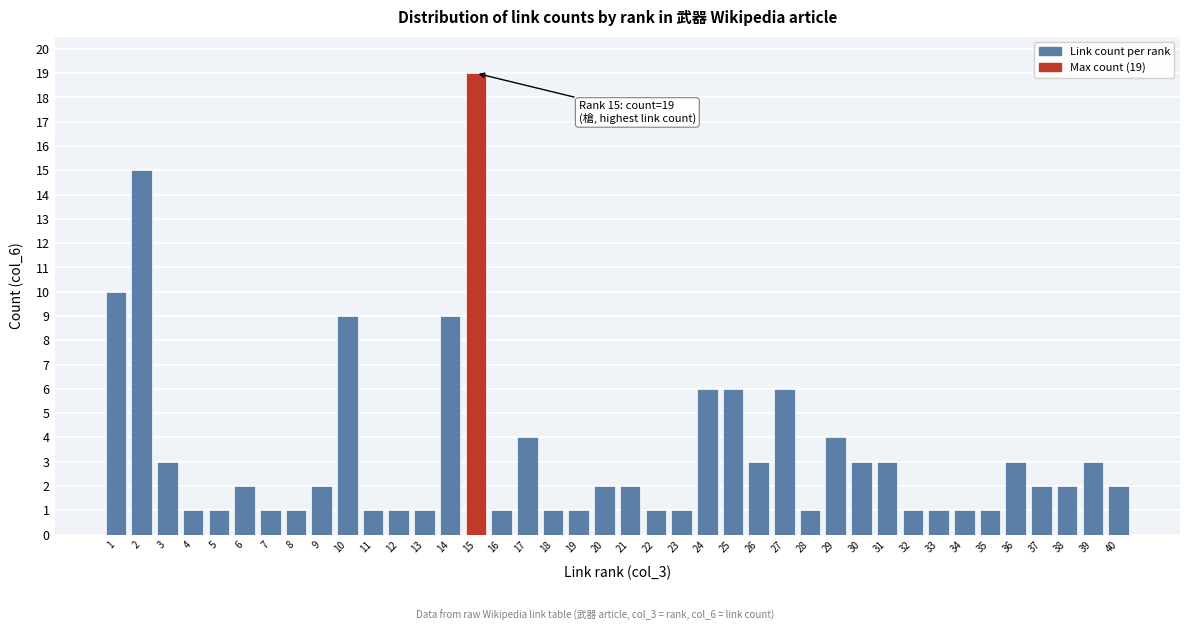

Which label corresponds to the largest value in the chart?

15